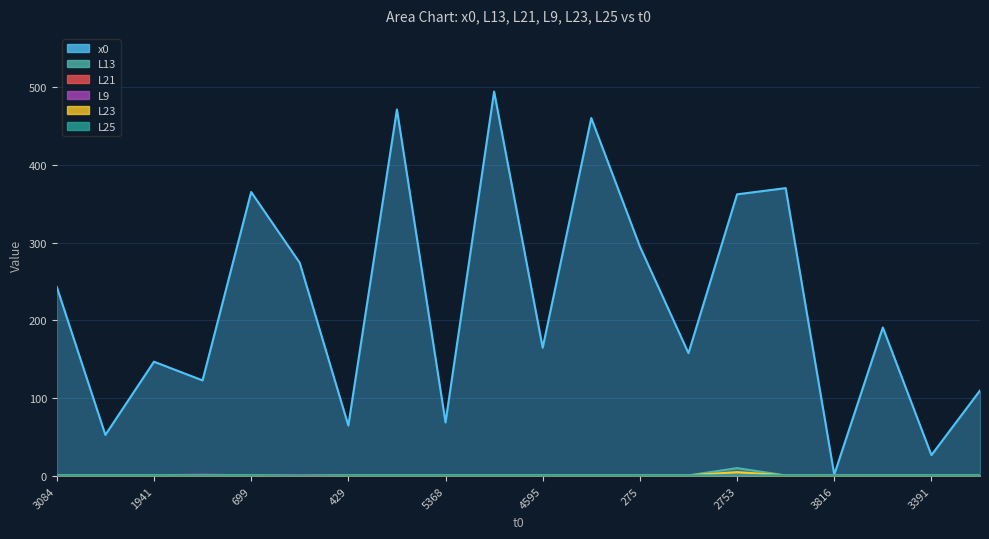

What is the total value across all series at 5094?

465.0